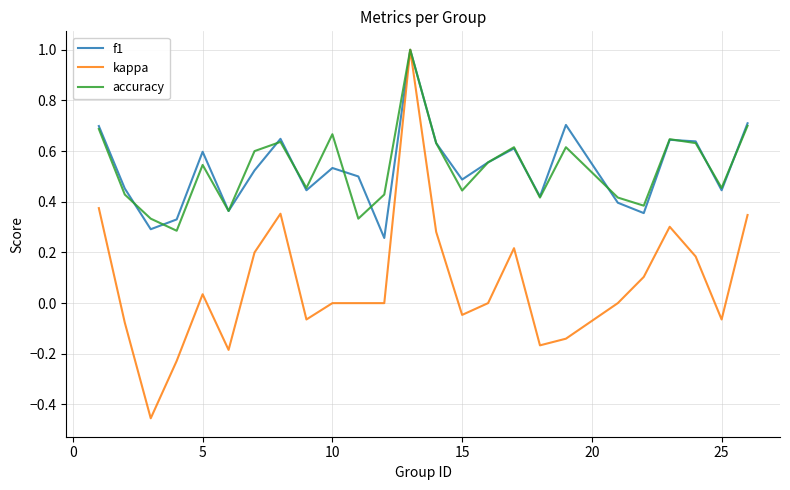

What is the maximum value for f1?

1.0